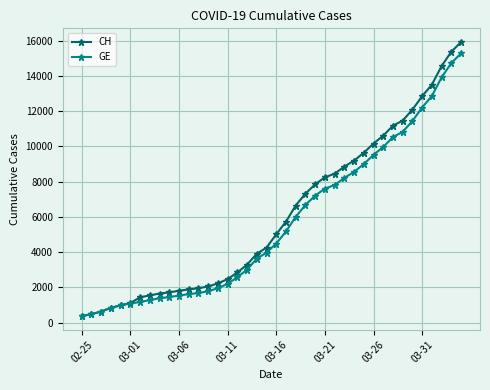

At how many categories does at least one series exceed 13065?

4